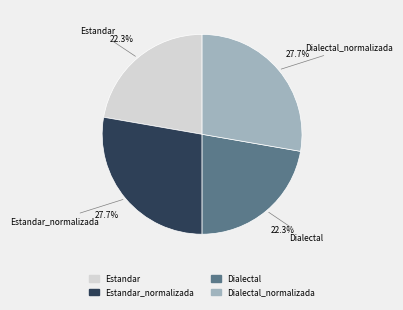

Is there any slice that represents more than half of the pie?

No